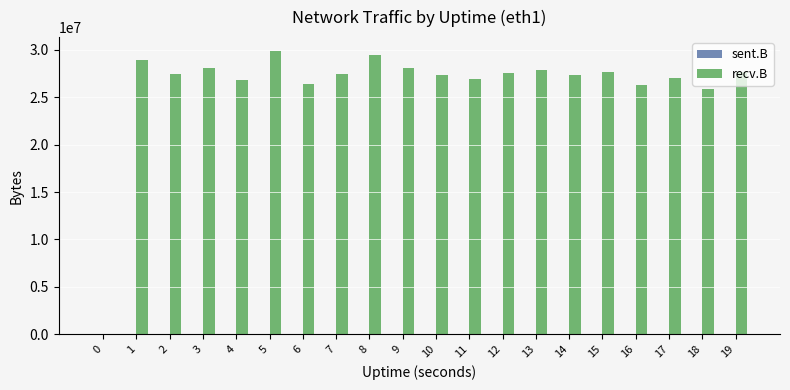

The value of recv.B at 6 is 10102465. True or false?

False